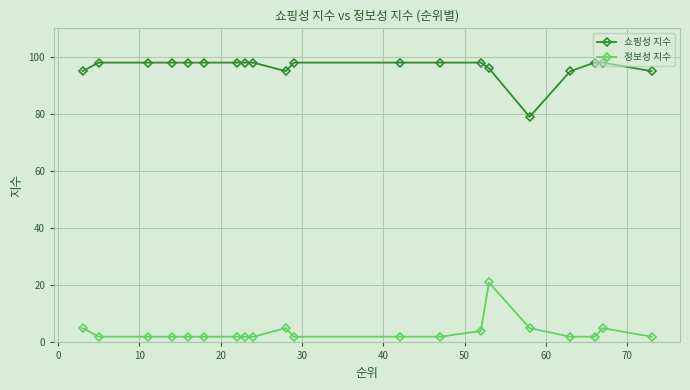

What is the average value of the 정보성 지수 series?

4